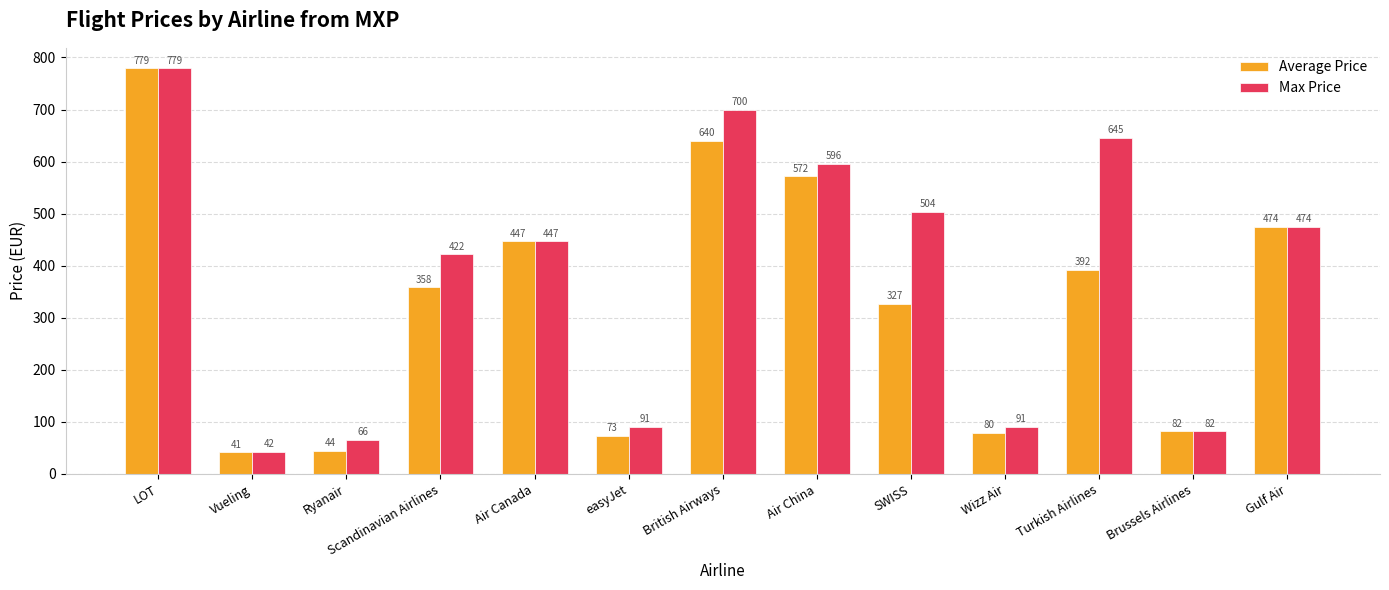

What are all the series names shown in the legend?

Average Price, Max Price